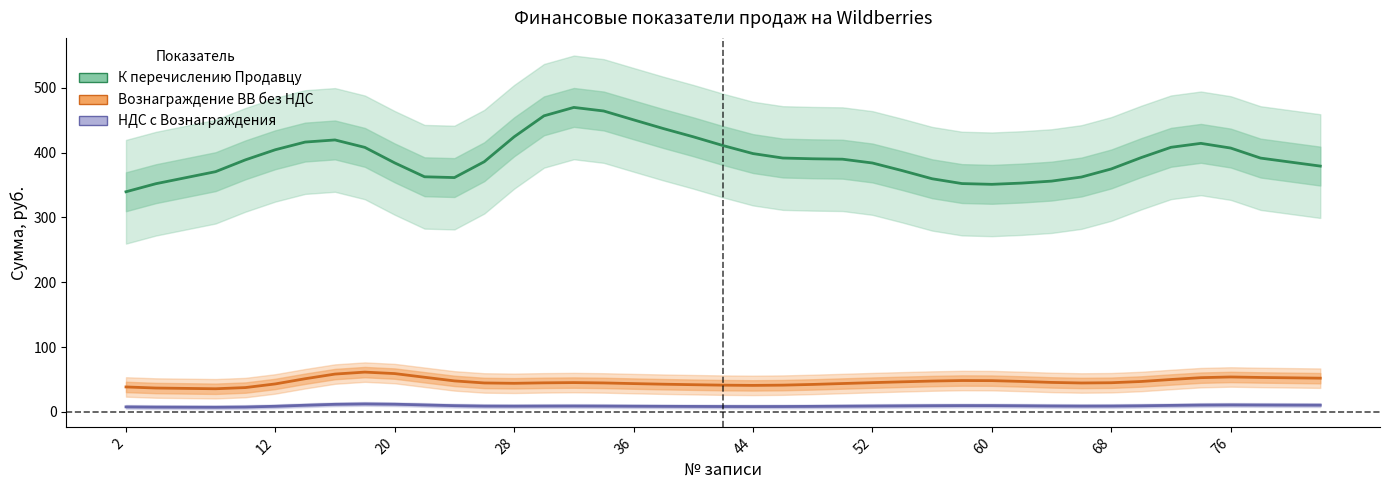

Which series has the largest total across all categories?

К перечислению Продавцу